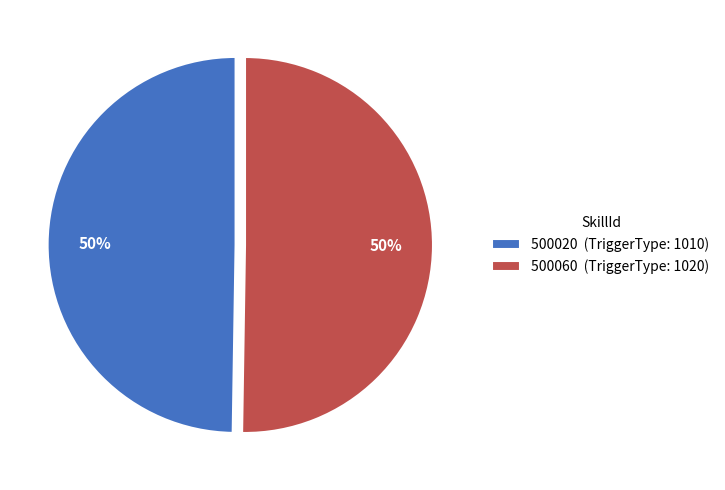

To the nearest percent, what portion does 500020 (TriggerType: 1010) represent?

50%